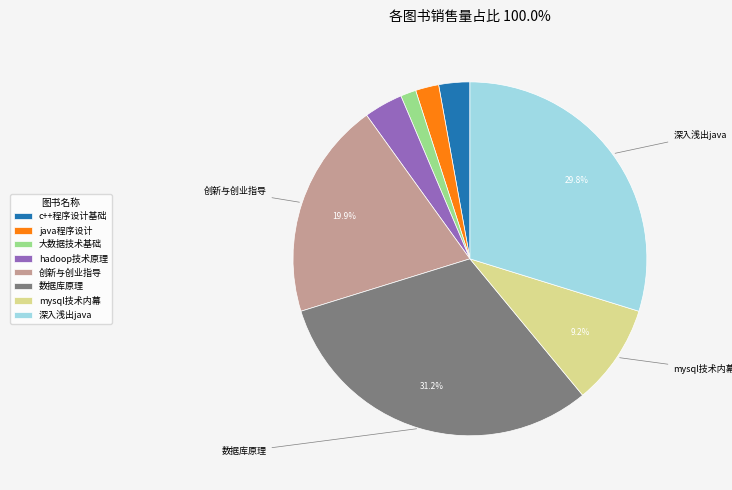

To the nearest percent, what percentage of the pie is 大数据技术基础?

1%